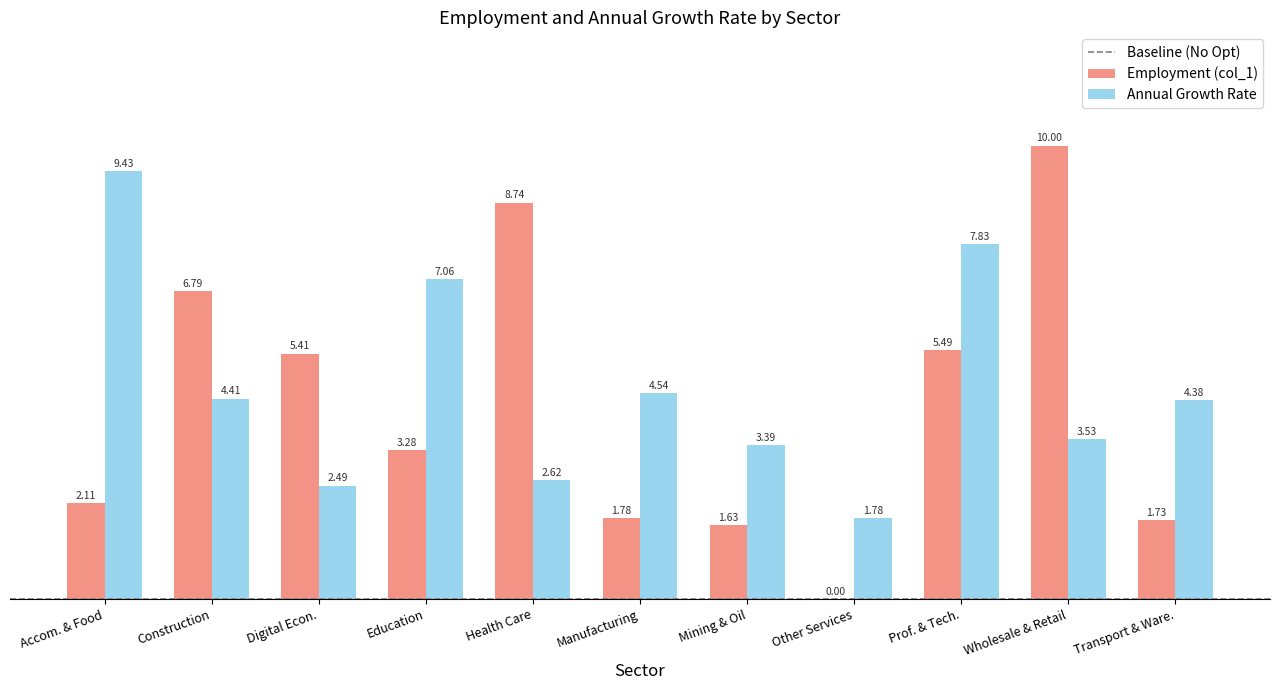

What is the greatest value displayed?

10.0